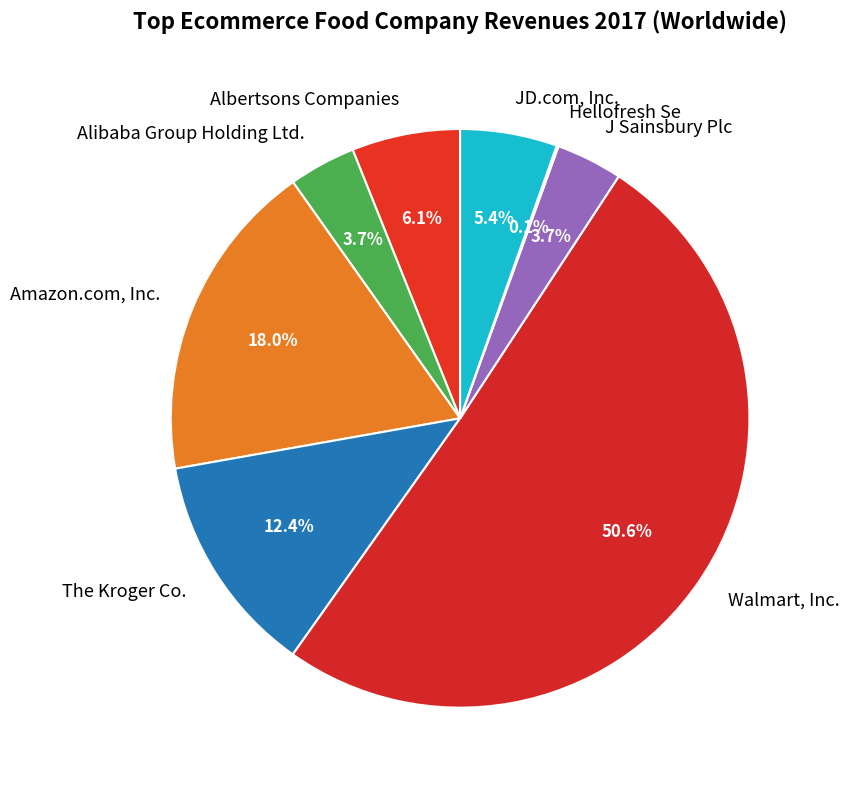

The J Sainsbury Plc slice represents 11% of the pie. True or false?

False